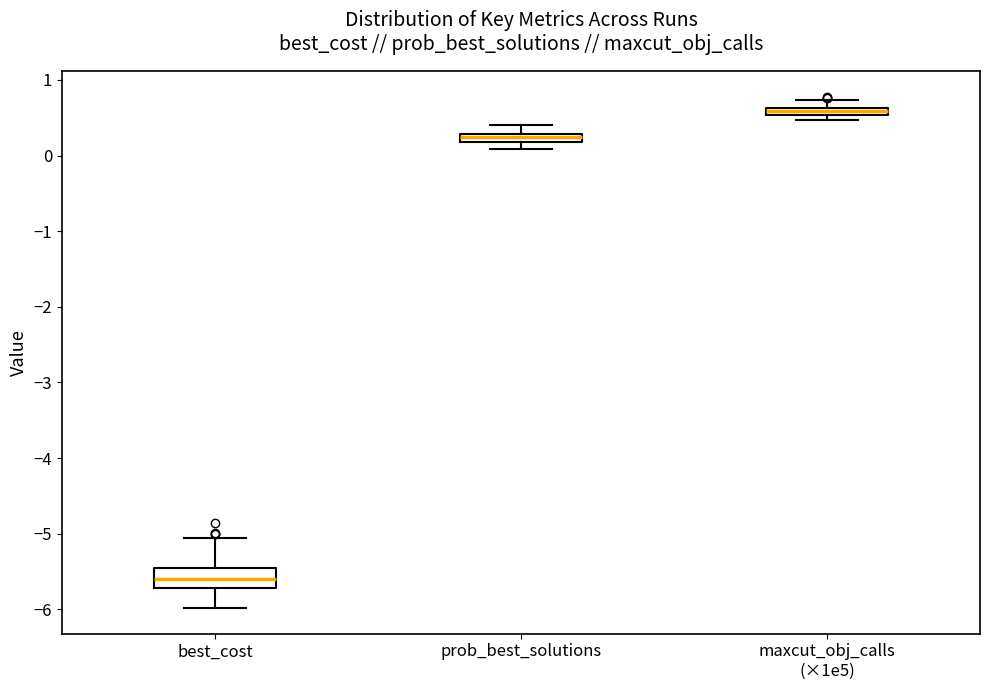

Which box has the lowest median line?

best_cost